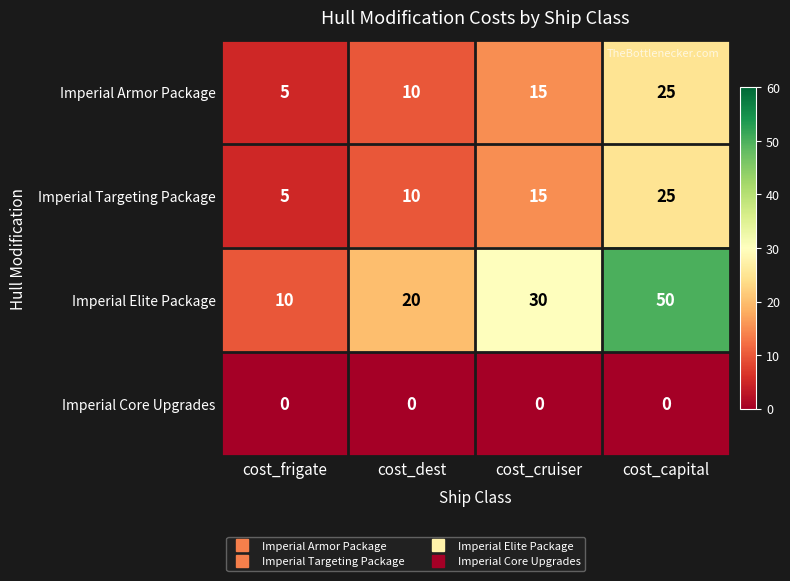

Reading left to right, list all the values displayed in this chart.

Imperial Armor Package: cost_frigate=5	cost_dest=10	cost_cruiser=15	cost_capital=25
Imperial Targeting Package: cost_frigate=5	cost_dest=10	cost_cruiser=15	cost_capital=25
Imperial Elite Package: cost_frigate=10	cost_dest=20	cost_cruiser=30	cost_capital=50
Imperial Core Upgrades: cost_frigate=0	cost_dest=0	cost_cruiser=0	cost_capital=0